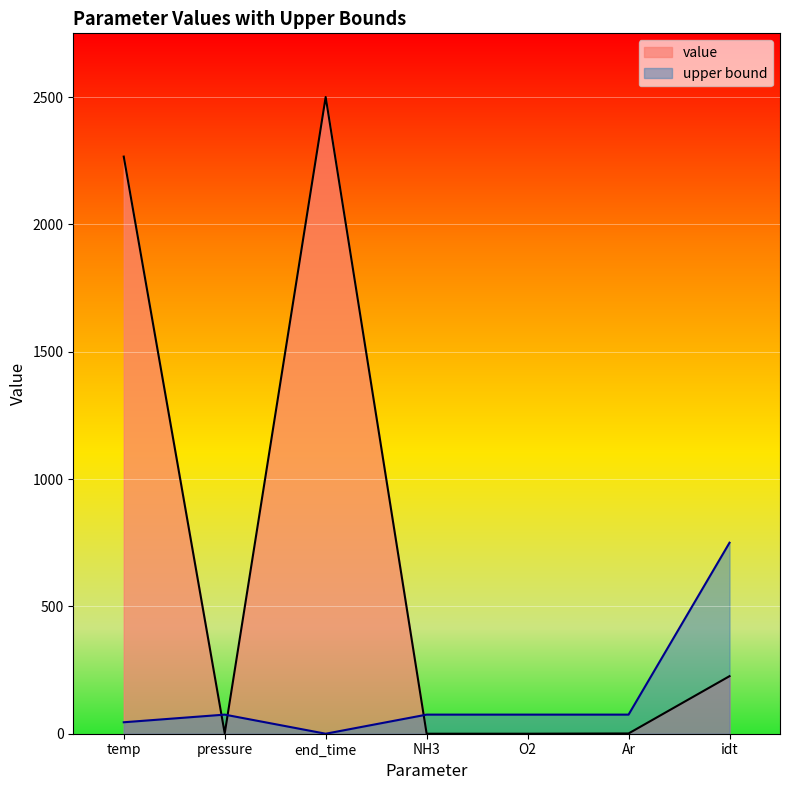

Between which two adjacent categories do upper bound and value first intersect?

temp and pressure